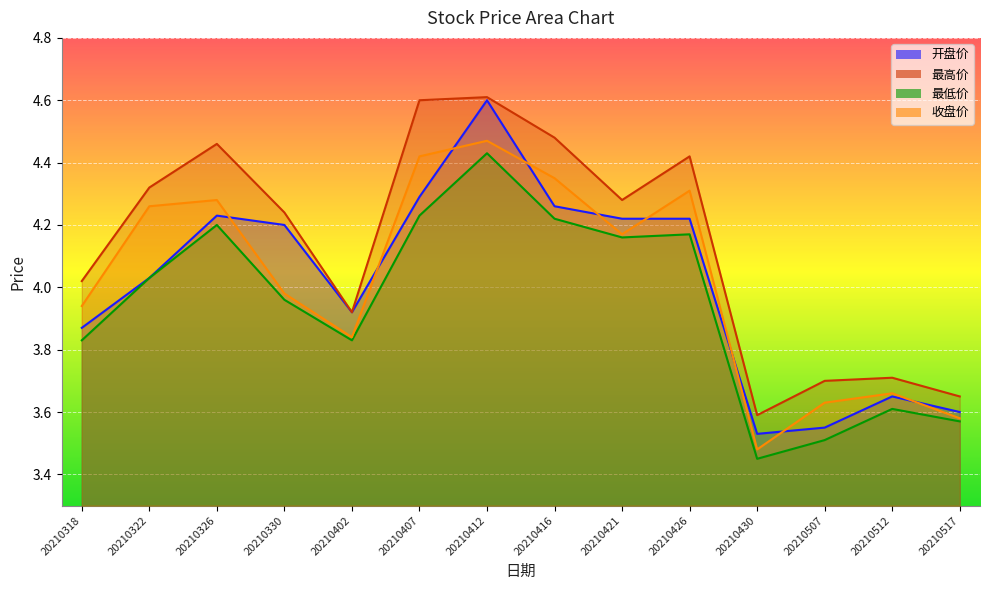

At which label does 开盘价 reach its minimum?

20210430